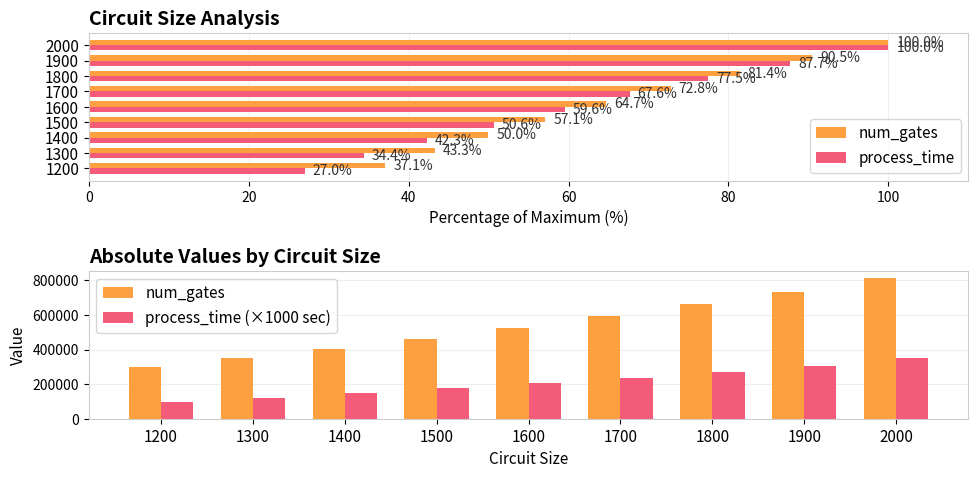

At how many categories does at least one series exceed 752285?

1